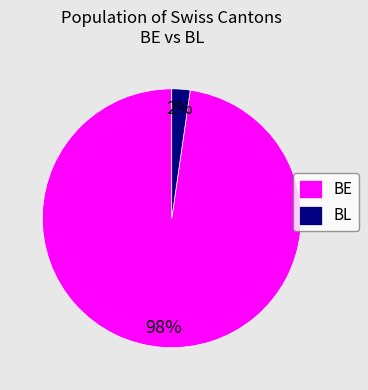

To the nearest percent, what is the average slice percentage?

50%